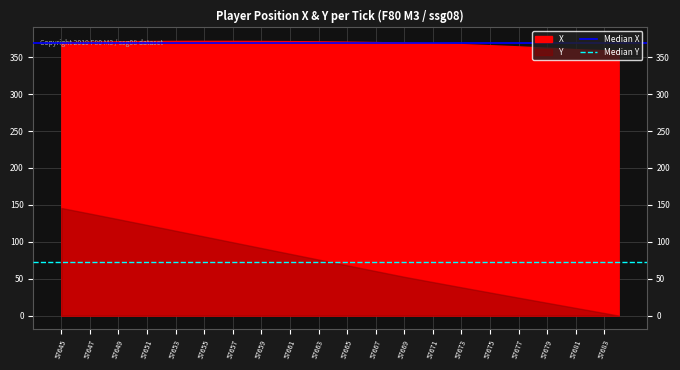

Which category has the lowest value in the Median Y series?

57645